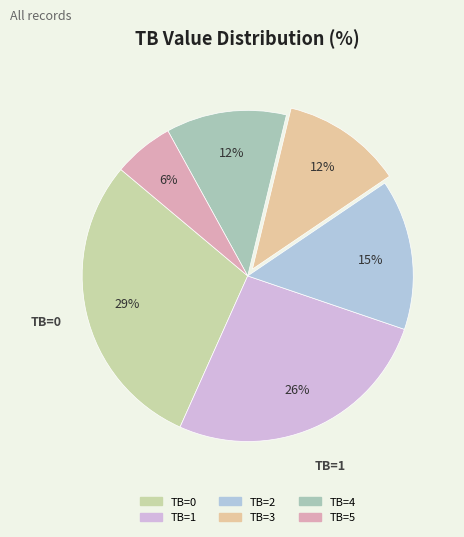

True or false: TB=1 accounts for 26% of the total.

True